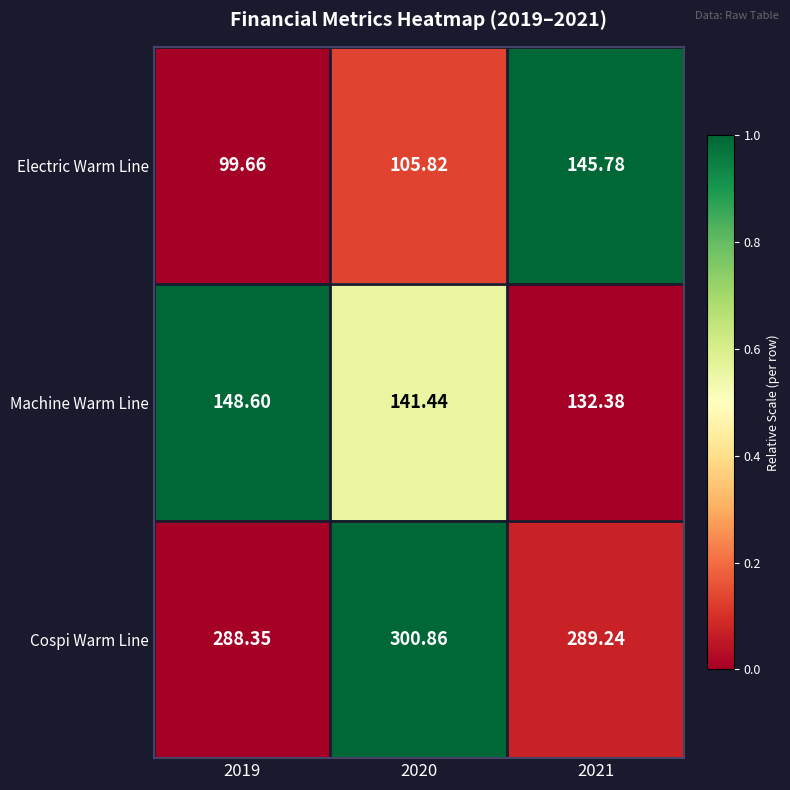

How many categories are shown in the chart?

3